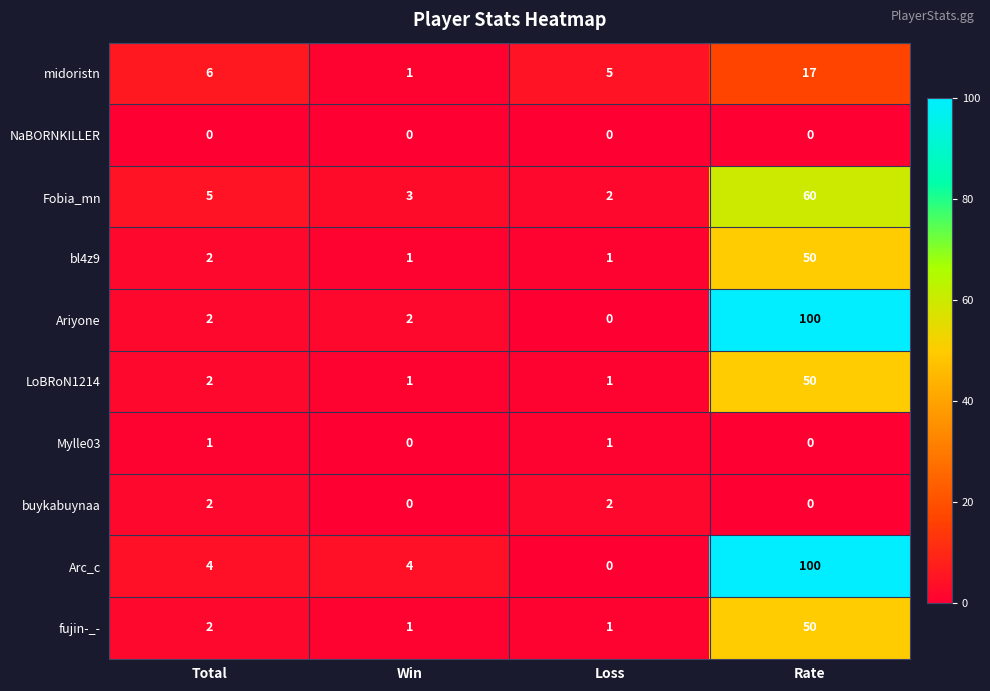

What is the difference between the highest and lowest values at Win?

4